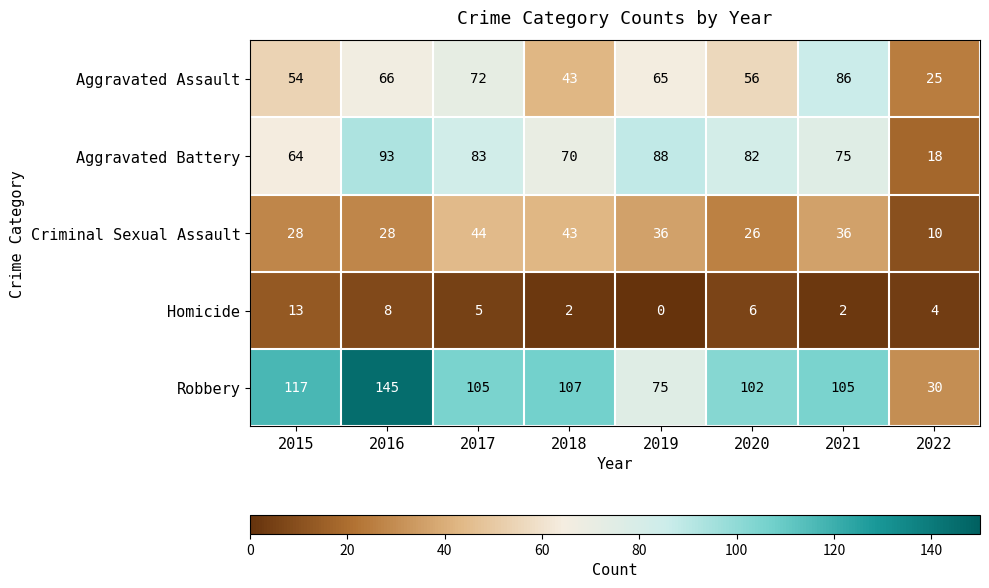

List the series in order of their peak value, lowest first.

Homicide, Criminal Sexual Assault, Aggravated Assault, Aggravated Battery, Robbery